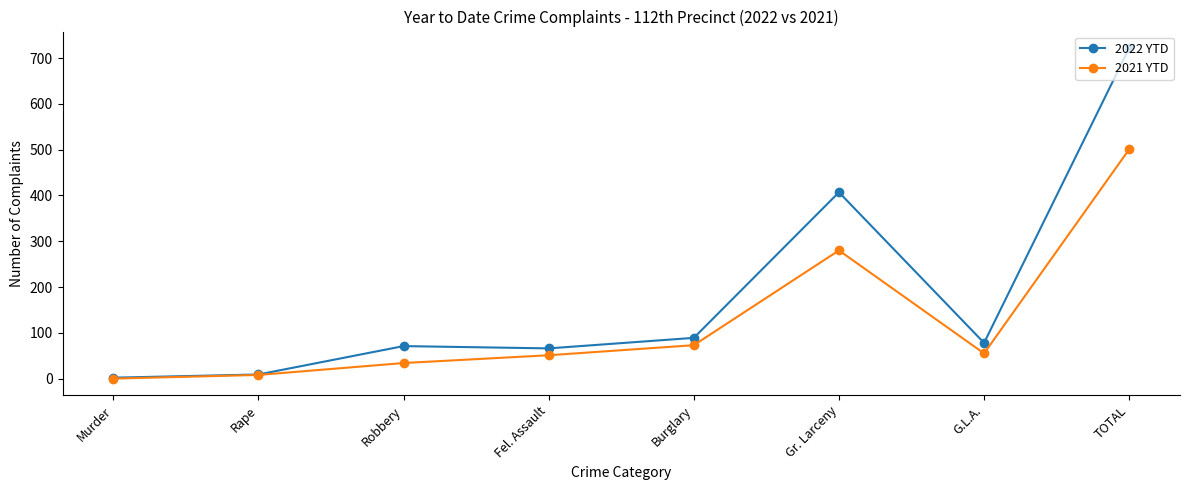

What is the label of the 5th point from the right?

Fel. Assault